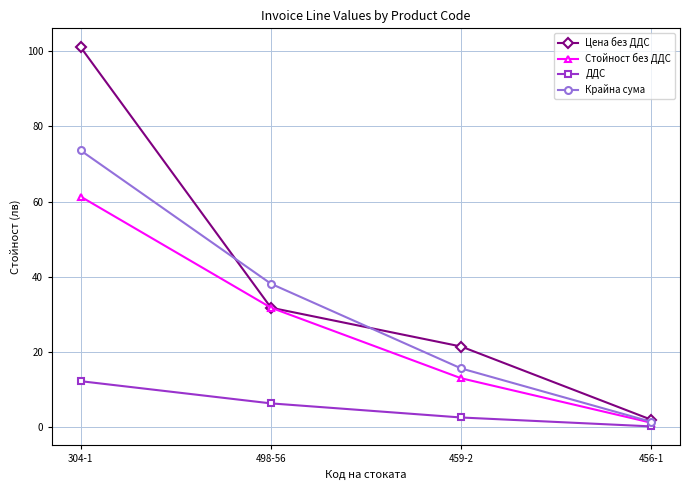

What is the average value of the Крайна сума series?

32.2